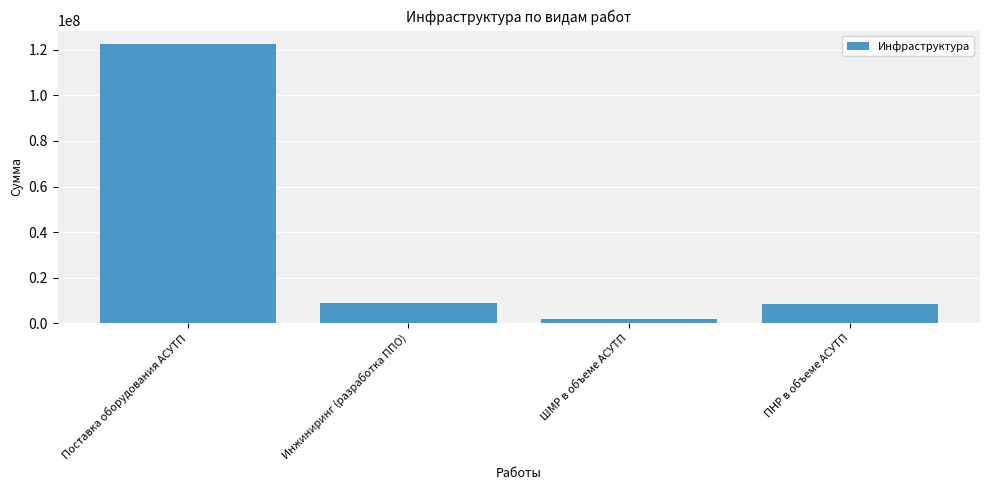

What is the ratio of the value at ШМР в объеме АСУТП to the value at Инжиниринг (разработка ППО)?

0.2